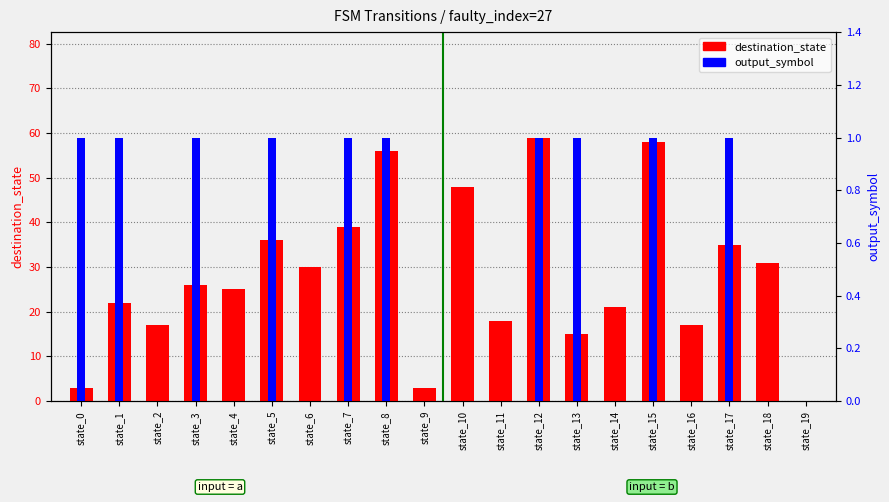

What is the sum of the destination_state values at state_13 and state_7?

54